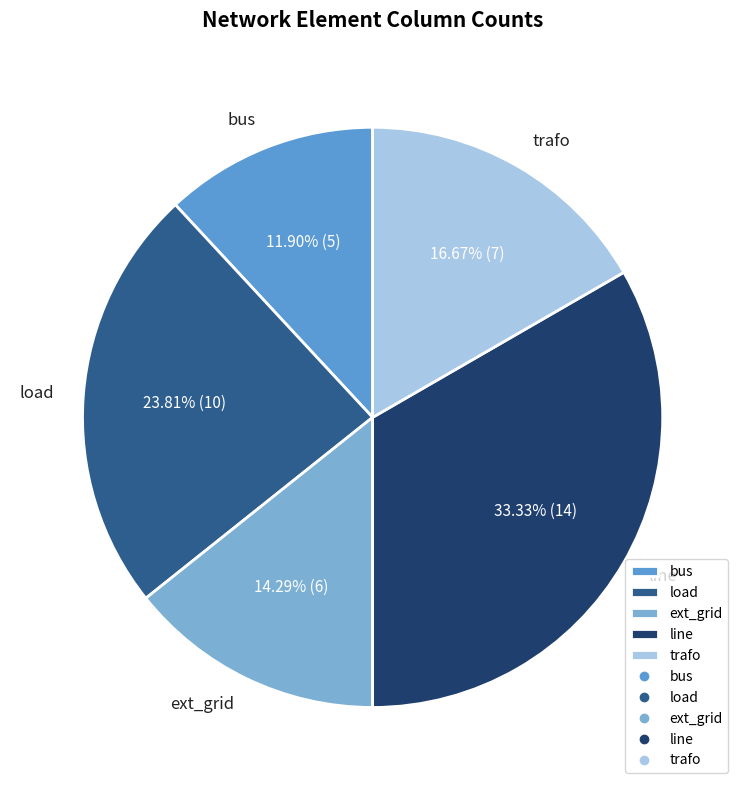

Is it true that ext_grid is 8% of the pie?

False